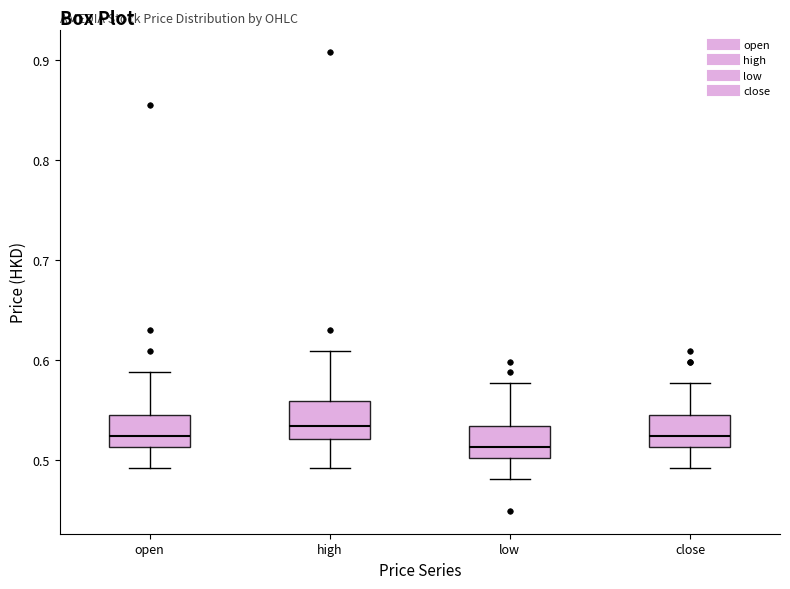

Reading left to right, read every box against the y-axis: the position of its median line, the range the box covers, and the ends of its whiskers. The values are not printed on the chart, so give them approximately, as read against the axis.

open: median 0.52, box 0.51 to 0.55, whiskers 0.49 to 0.59
high: median 0.53, box 0.52 to 0.56, whiskers 0.49 to 0.61
low: median 0.51, box 0.50 to 0.53, whiskers 0.48 to 0.58
close: median 0.52, box 0.51 to 0.55, whiskers 0.49 to 0.58